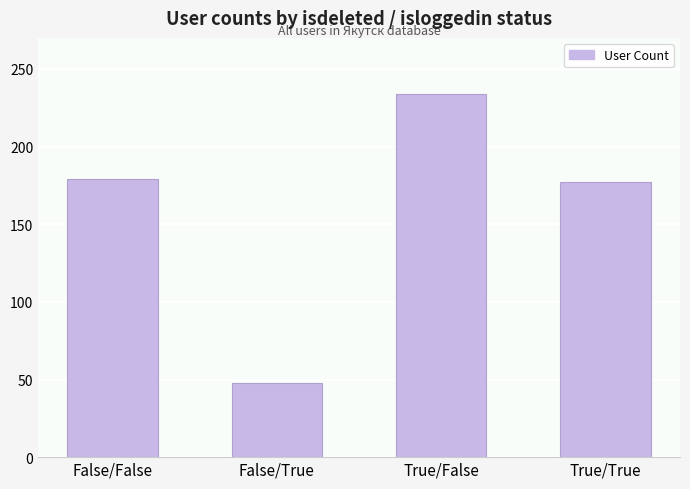

What value does the data have at True/False?

234